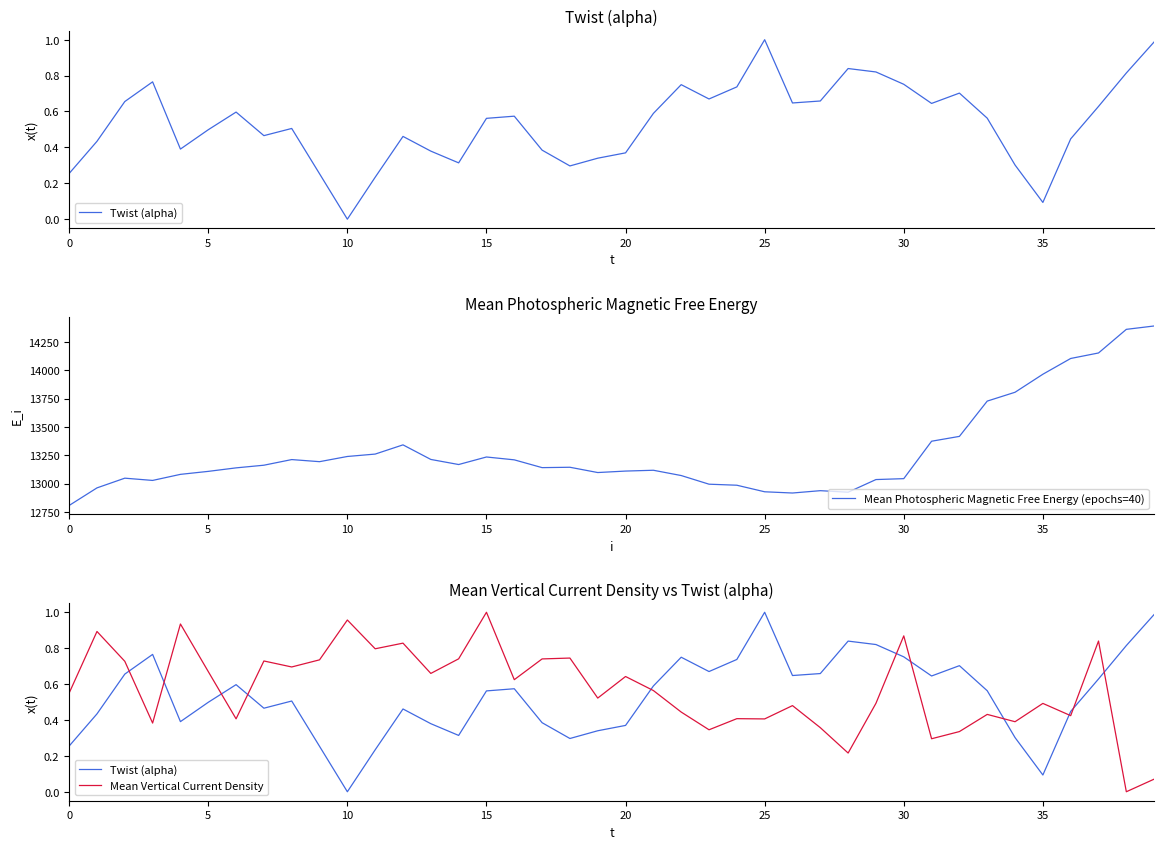

How many interior local valleys does the Mean Photospheric Magnetic Free Energy (epochs=40) series have?

7